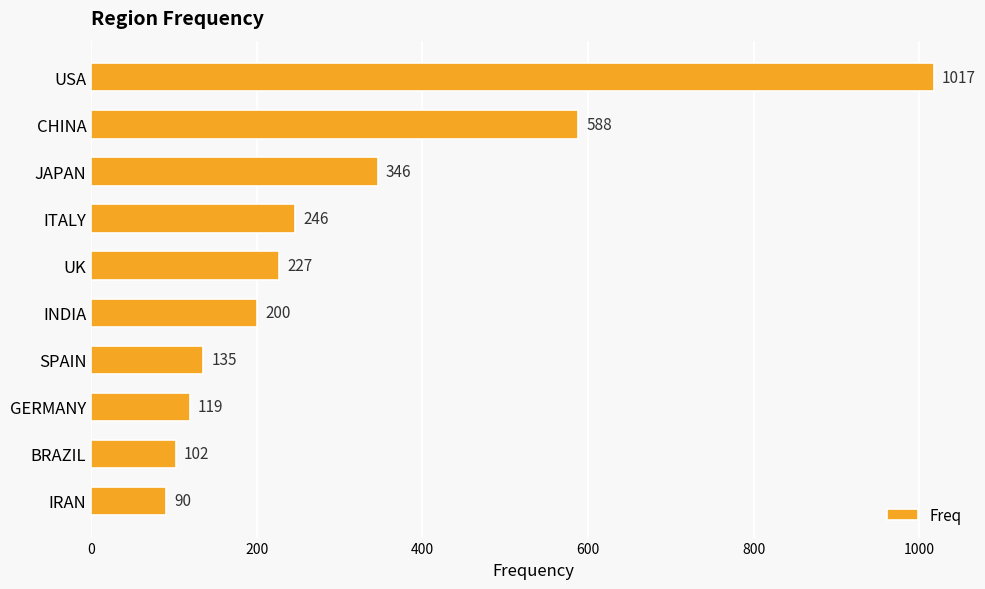

What is the smallest value displayed?

90